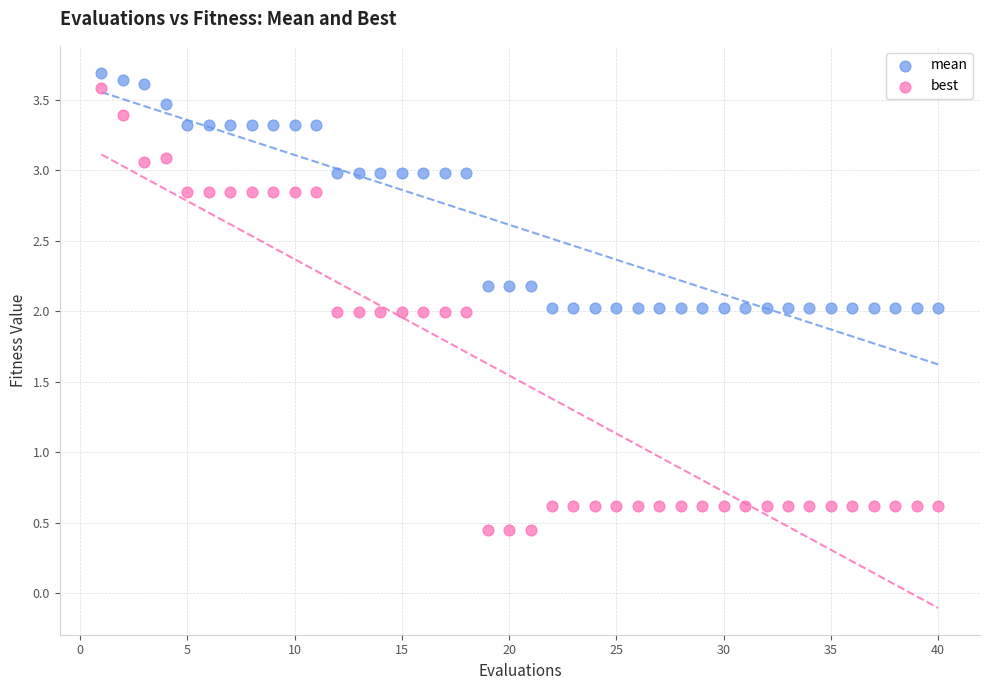

Across all data points, what is the range of X values (max minus min)?

39.0